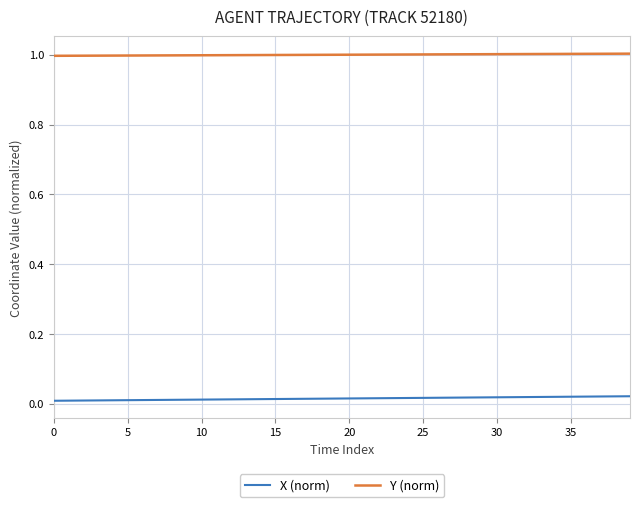

List the series in order of their overall mean, lowest first.

X (norm), Y (norm)